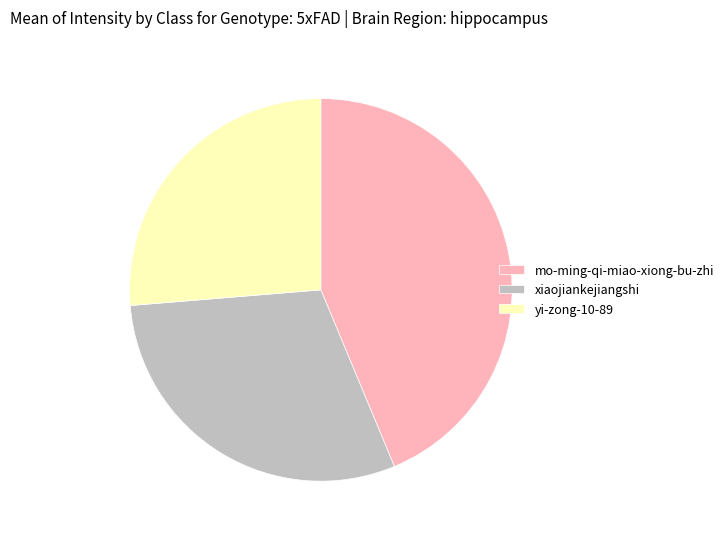

Is there any slice that represents more than half of the pie?

No